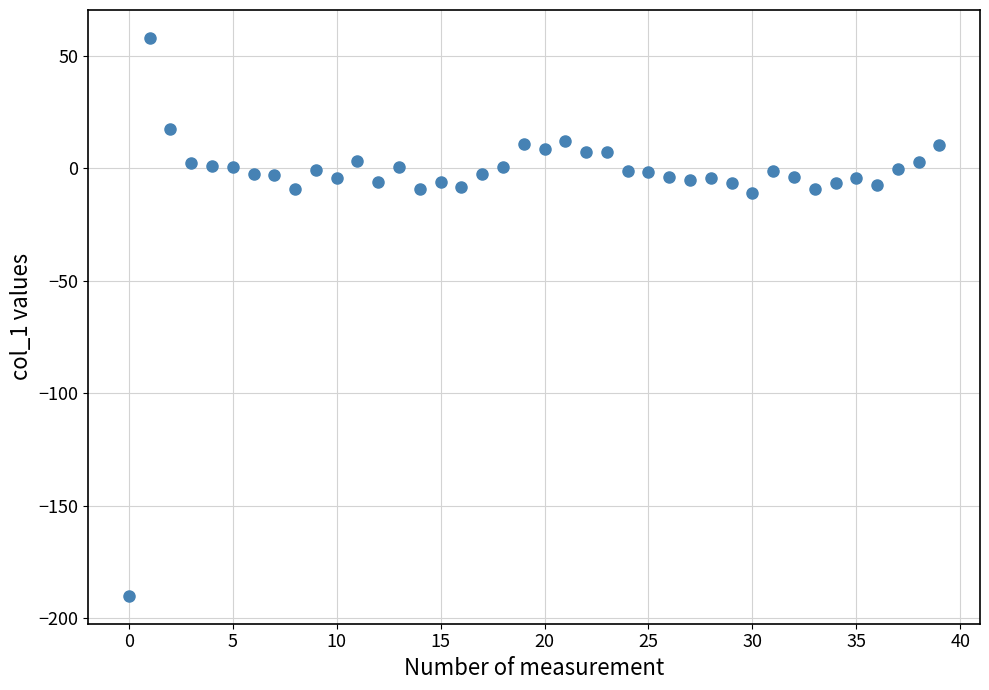

What is the range of Y values (max minus min)?

248.2